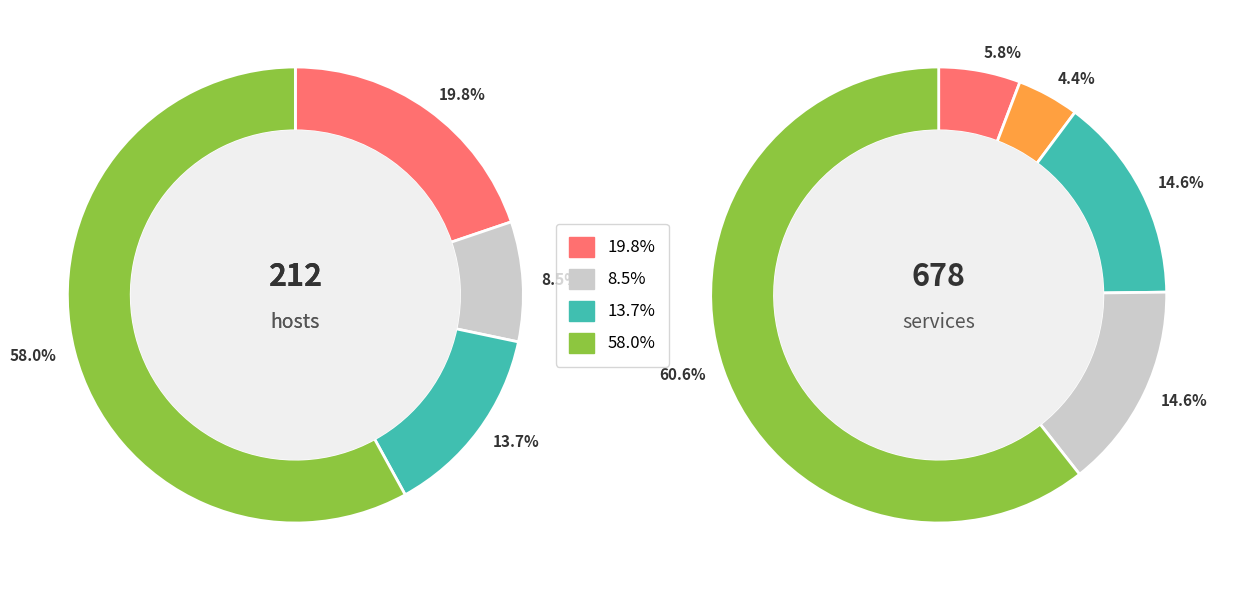

Count the number of slices in the pie.

4